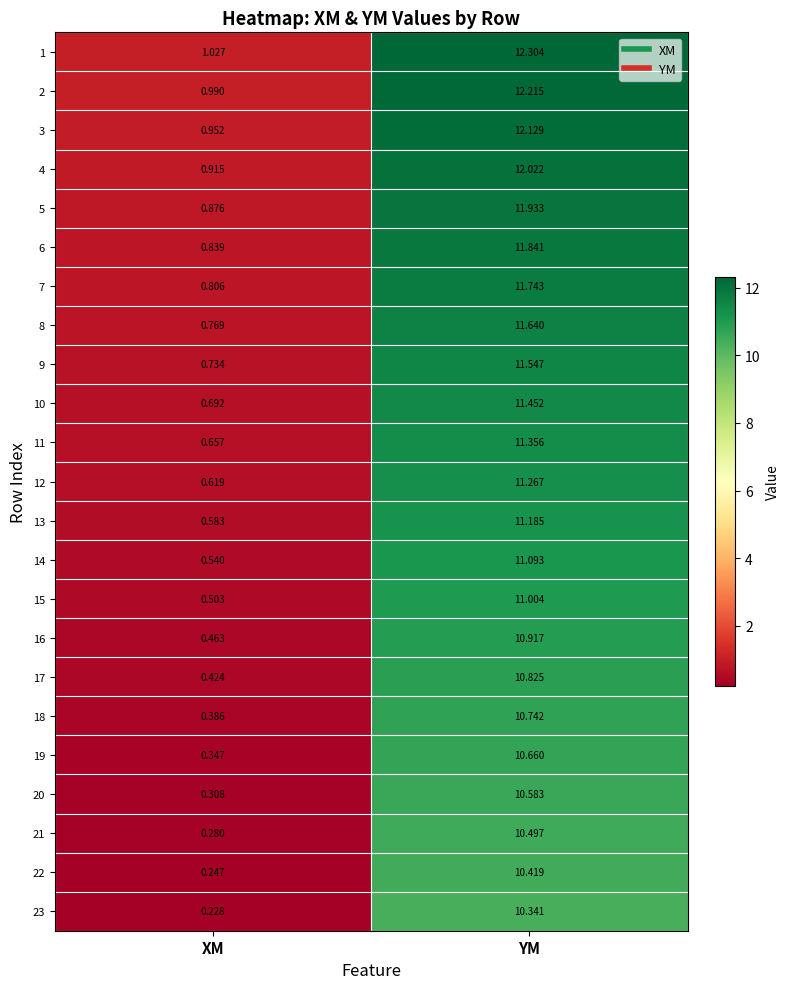

Rank the categories by 14 value from highest to lowest.

YM, XM